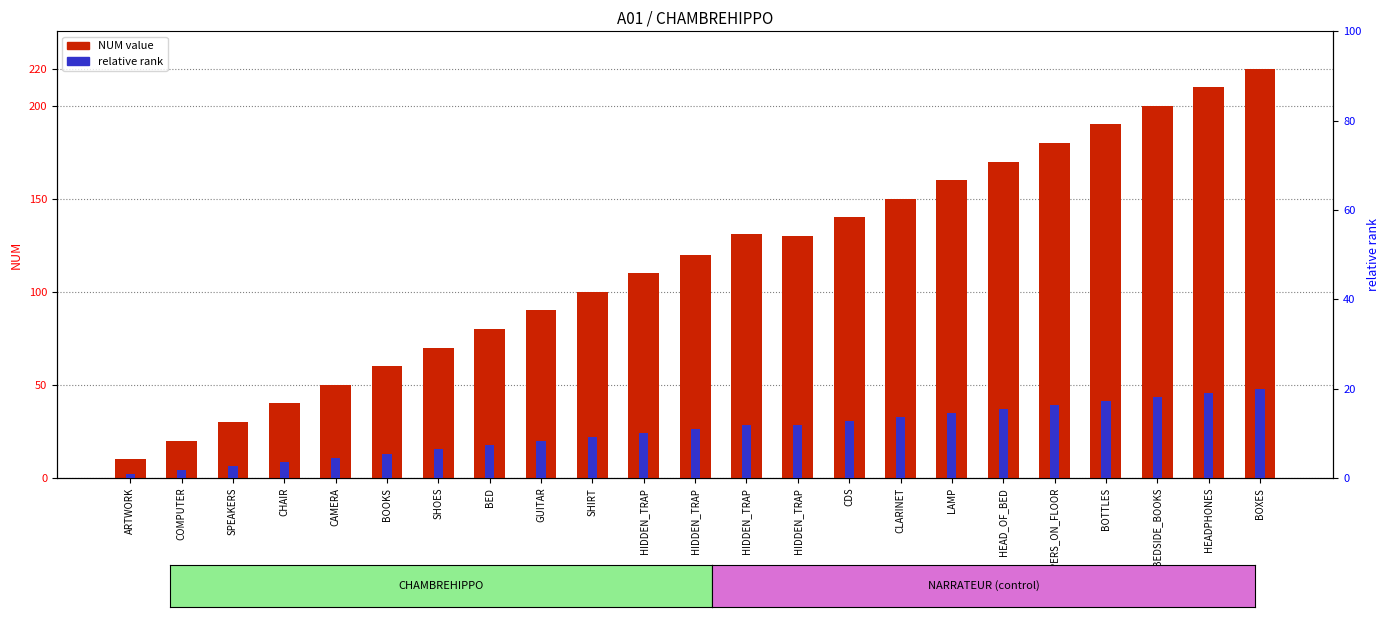

What is the sum of the NUM value values at SHOES and BOOKS?

130.0